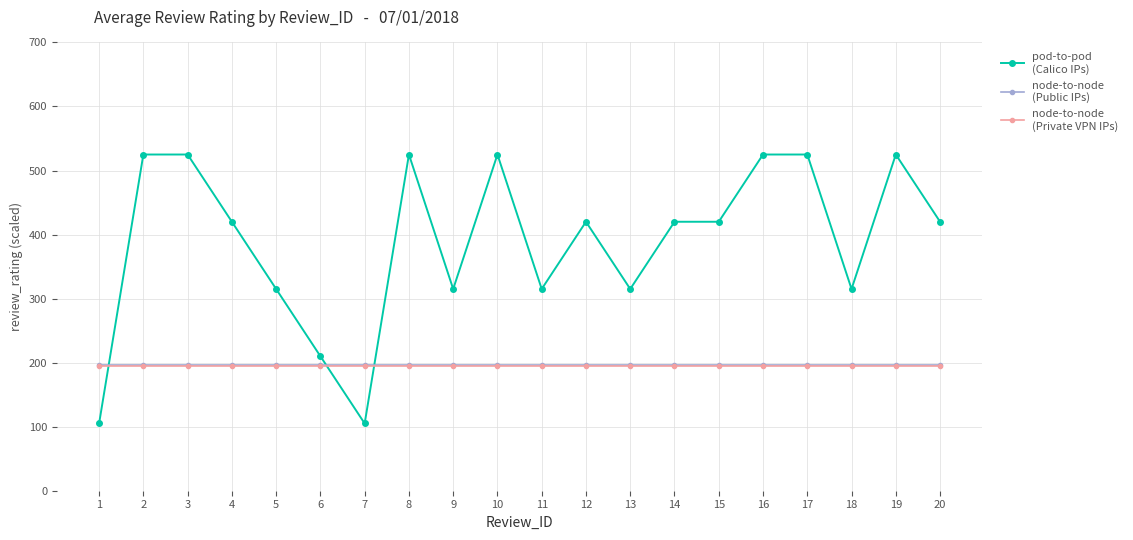

What is the greatest value displayed?

525.0